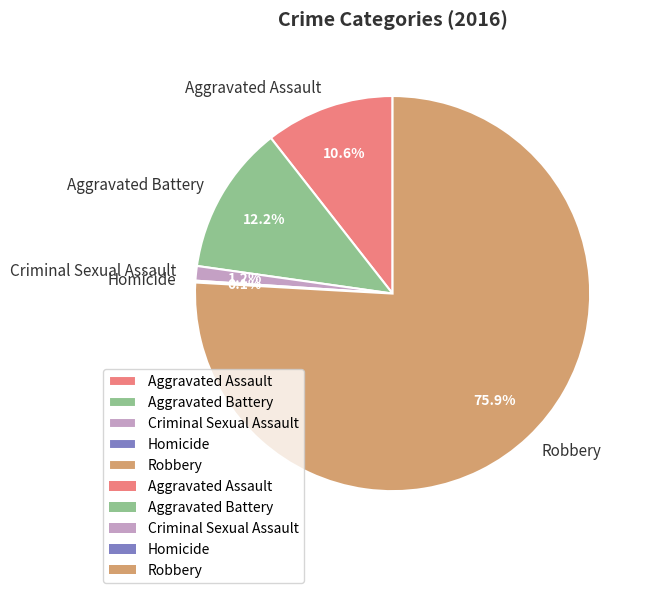

True or false: Robbery accounts for 69% of the total.

False